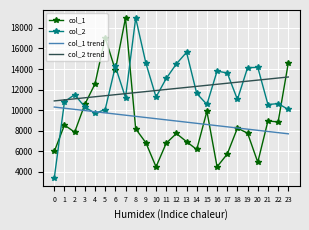

Between 8 and 18, which series saw the biggest shift?

col_2